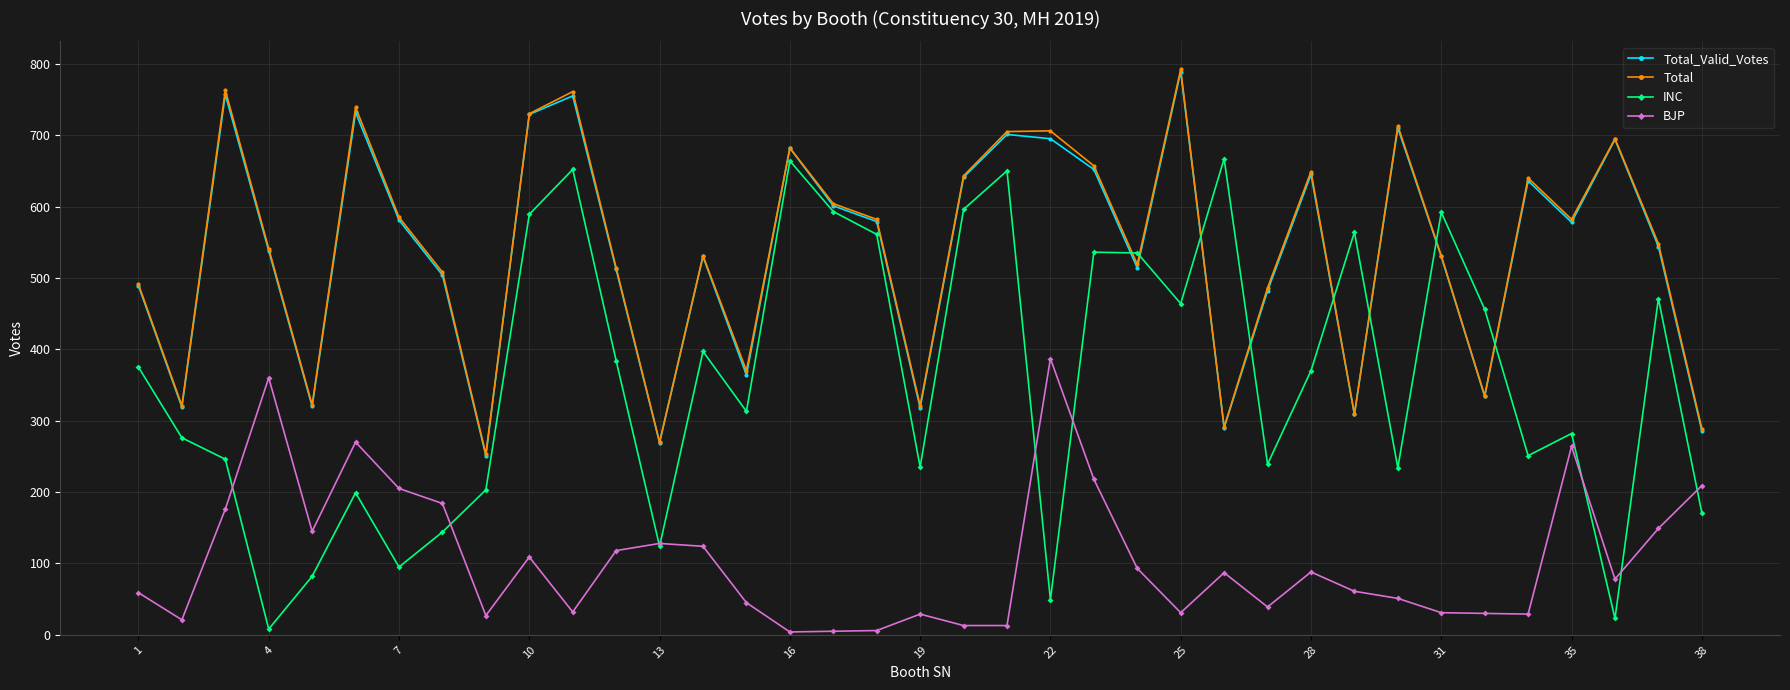

What is the difference between the maximum and second lowest values in the Total series?

522